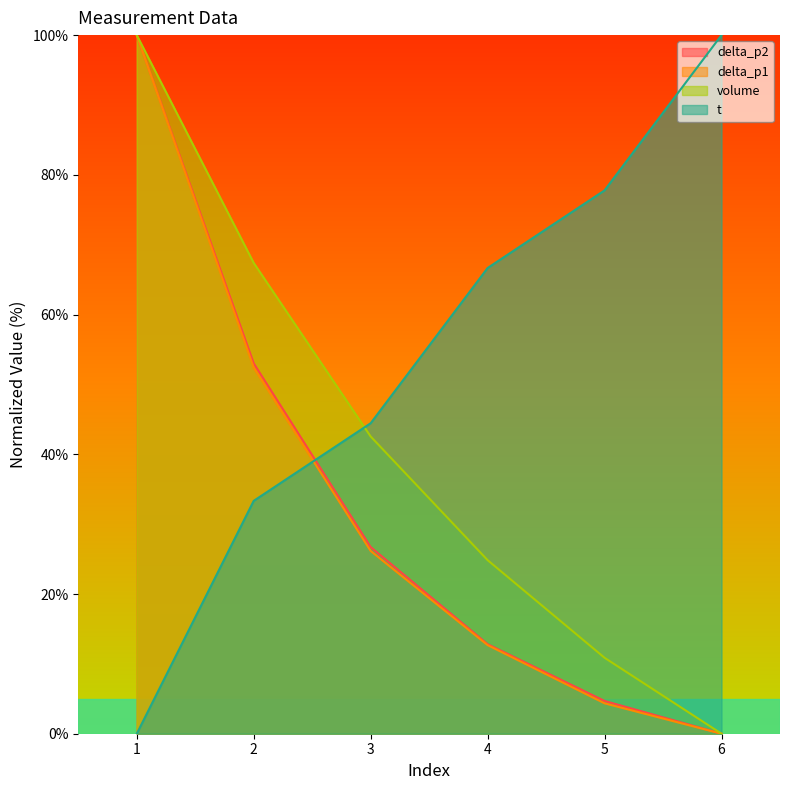

After their last crossing, which series has the higher values: t or volume?

t